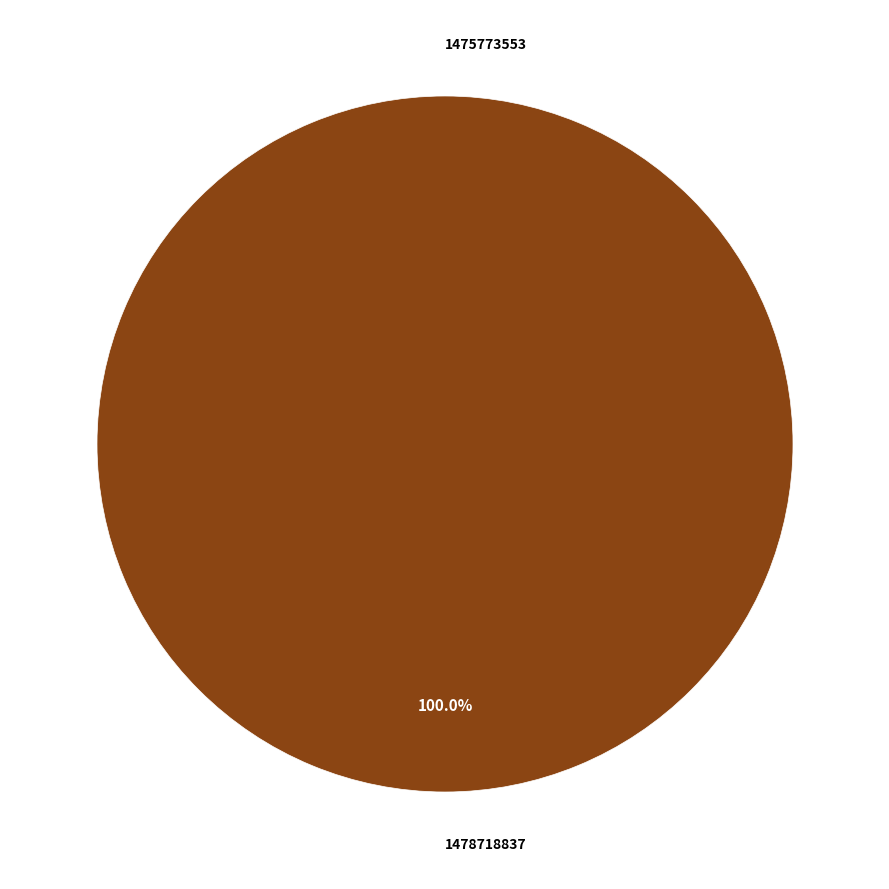

To the nearest percent, what portion does 1478718837 represent?

100%